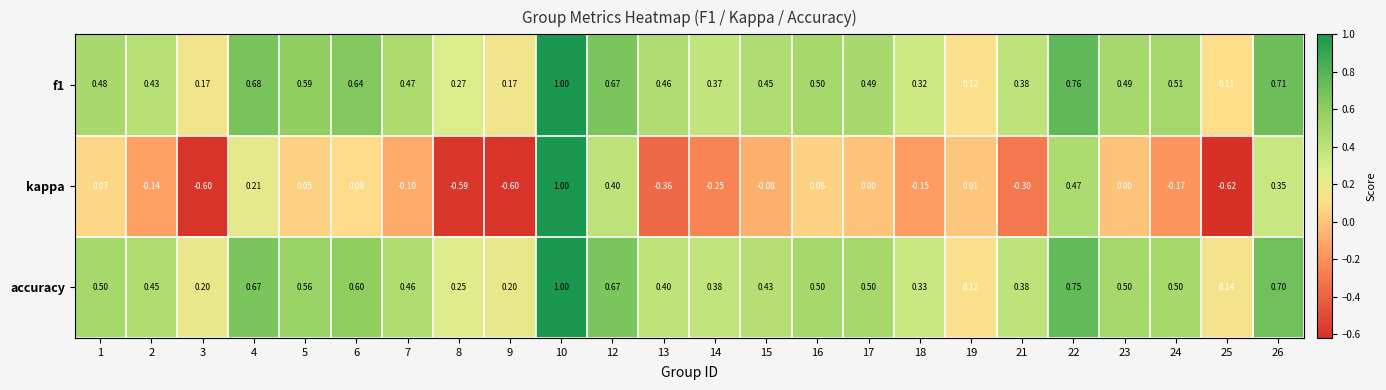

Between 9 and 10, which series saw the biggest shift?

kappa